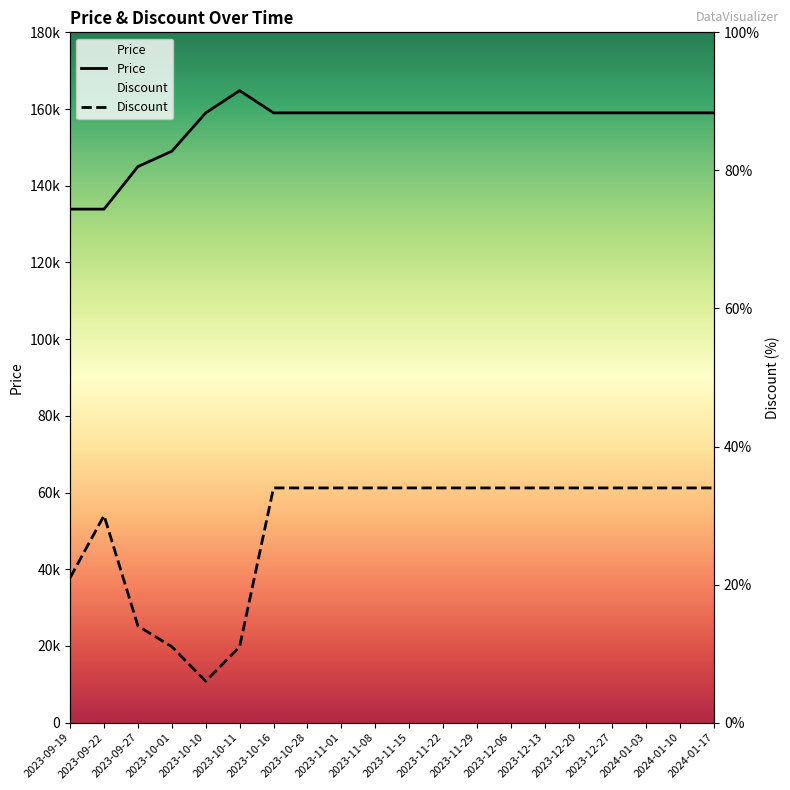

How many lines are shown in the chart?

2